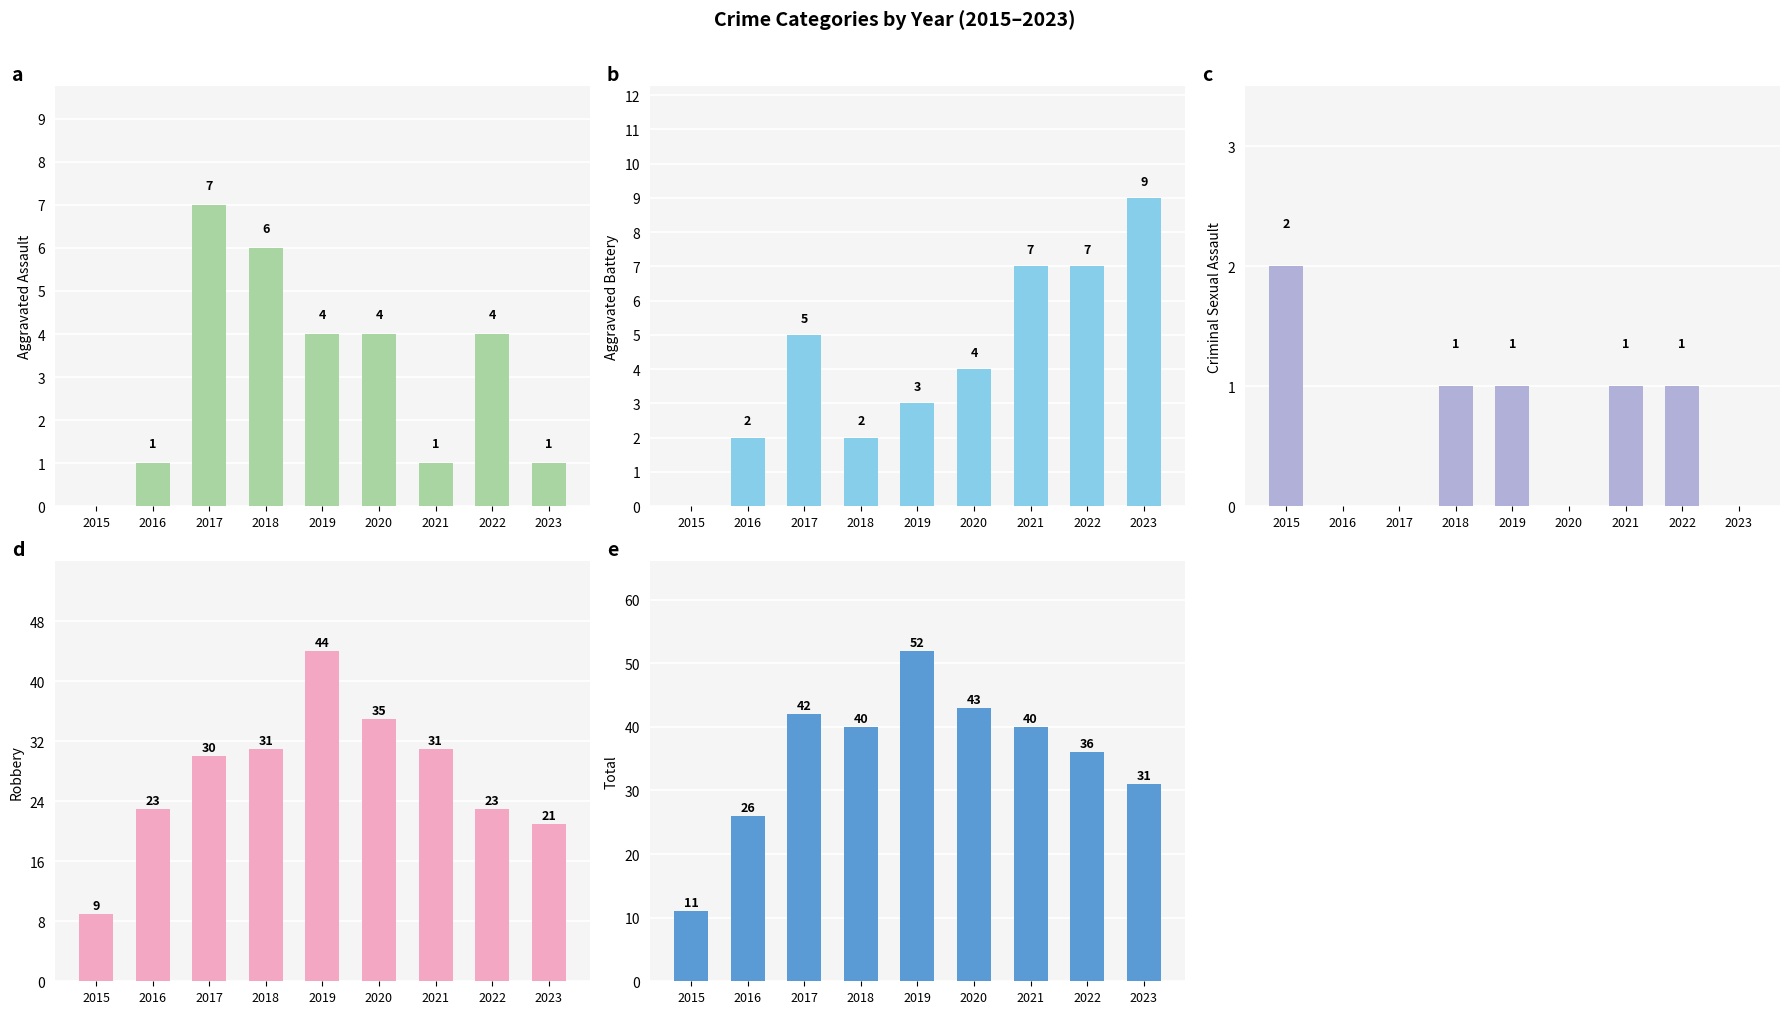

What is the sum of all Aggravated Assault values?

28